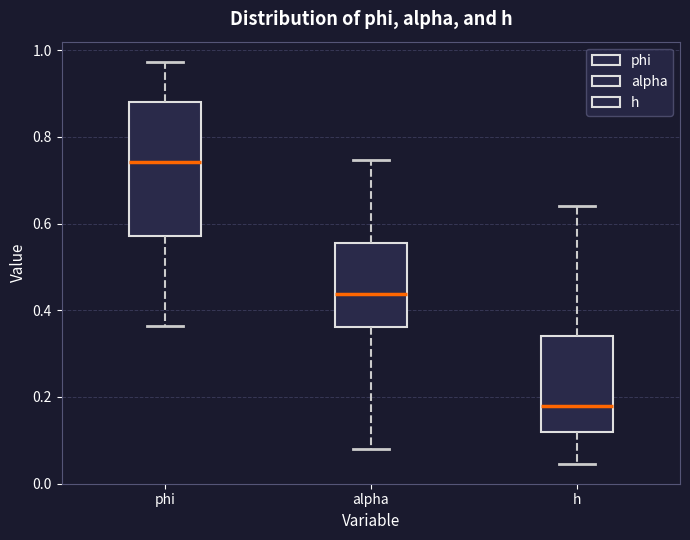

Reading left to right, read every box against the y-axis: the position of its median line, the range the box covers, and the ends of its whiskers. The values are not printed on the chart, so give them approximately, as read against the axis.

phi: median 0.74, box 0.58 to 0.88, whiskers 0.36 to 0.98
alpha: median 0.44, box 0.36 to 0.56, whiskers 0.08 to 0.74
h: median 0.18, box 0.12 to 0.34, whiskers 0.04 to 0.64